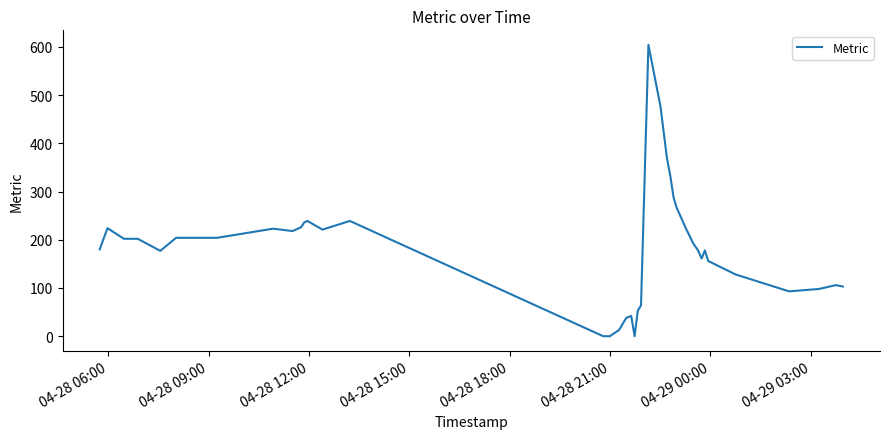

Does the chart display data point markers on the line(s)?

No